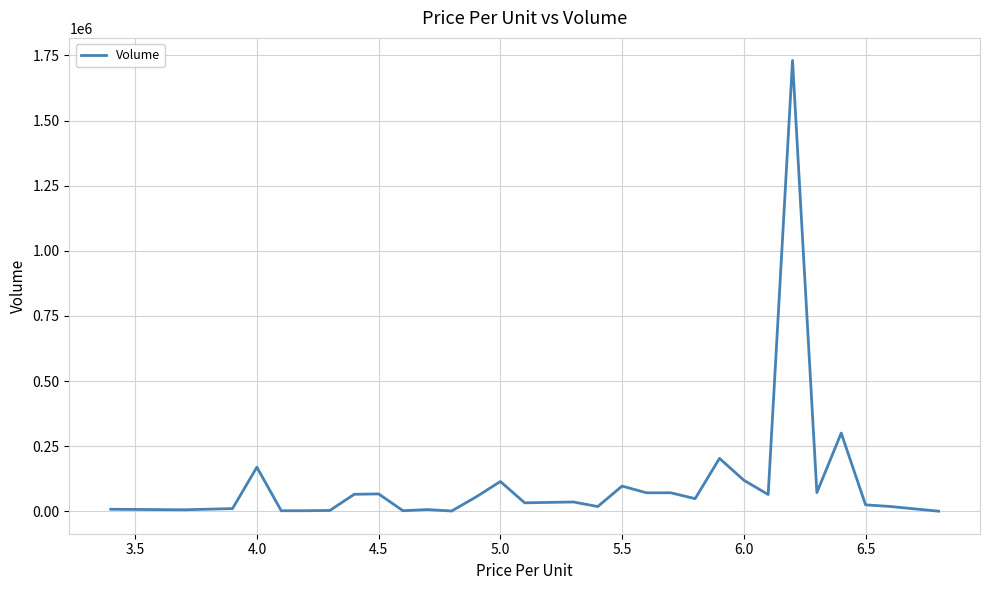

Is this an area chart (filled region under the line)?

No